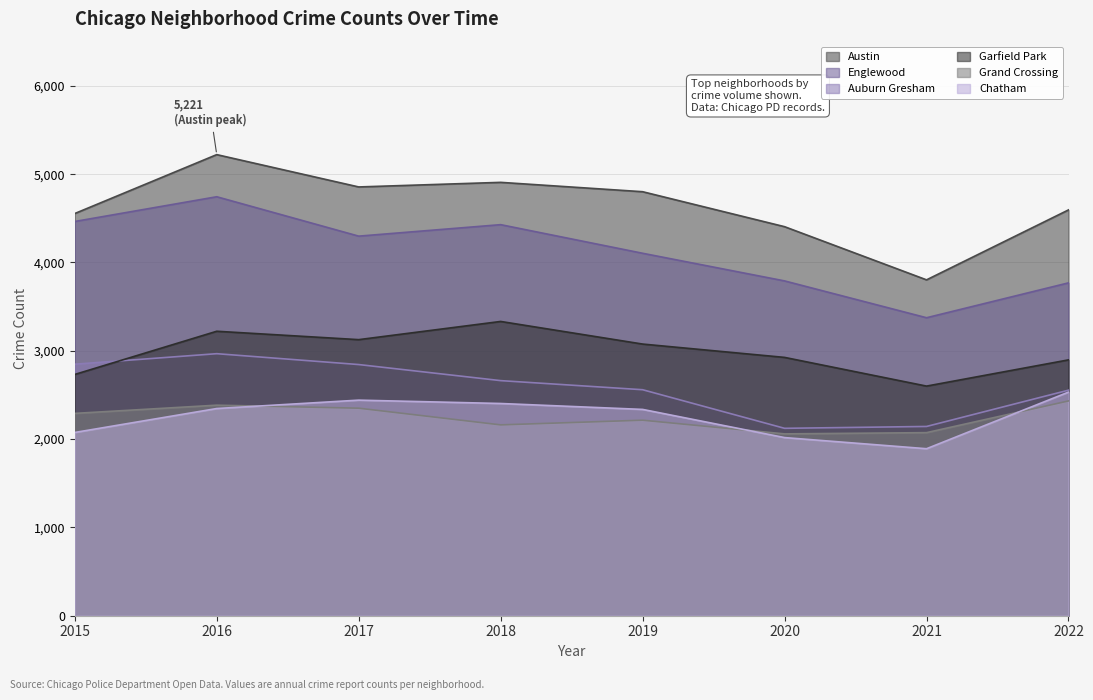

What is the difference between the highest and lowest values at 2017?

2505